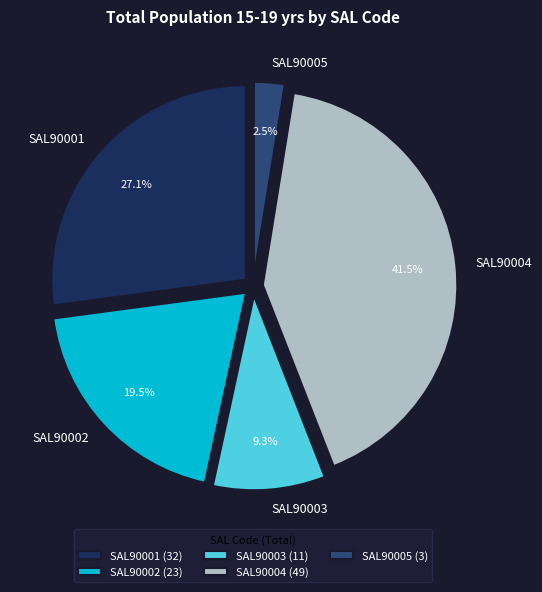

Rank the categories by value from lowest to highest.

SAL90005, SAL90003, SAL90002, SAL90001, SAL90004